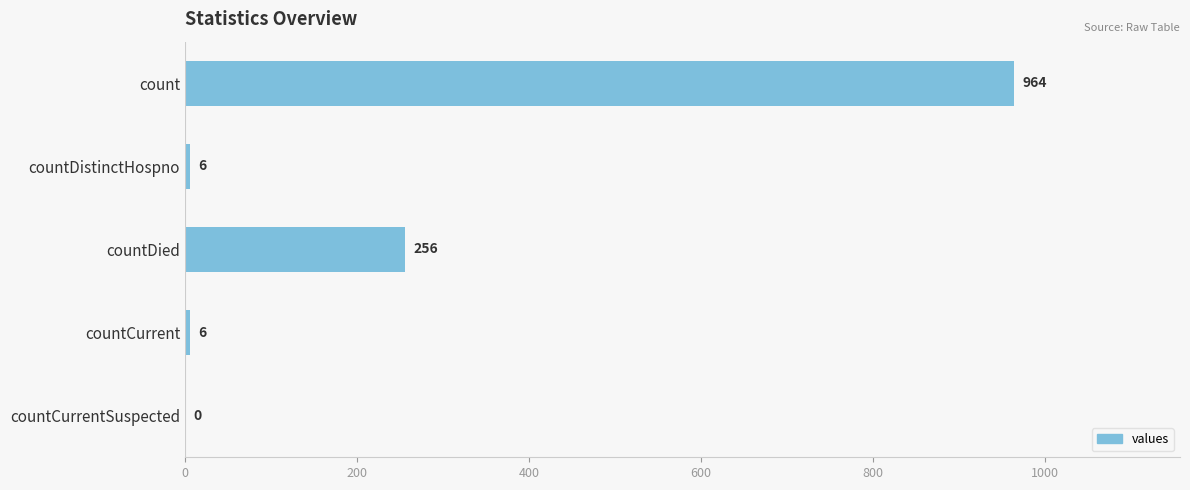

What is the sum of all values?

1232